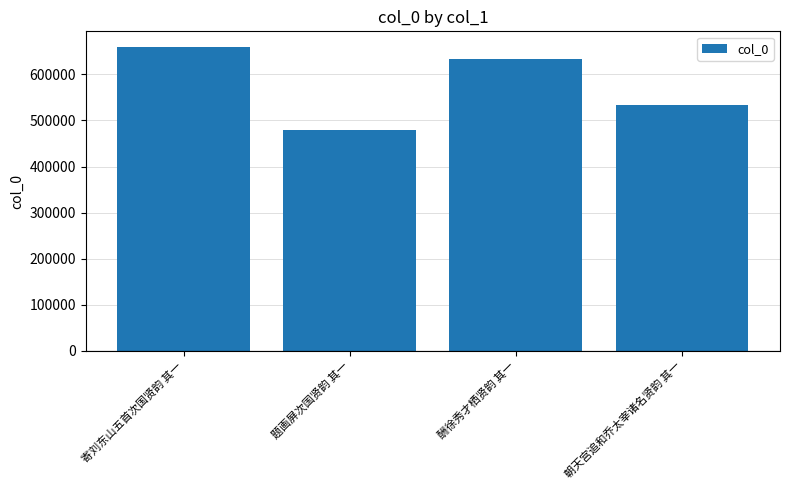

What is the difference between the values at 寄刘东山五首次国贤韵 其一 and 题画屏次国贤韵 其一?

181792